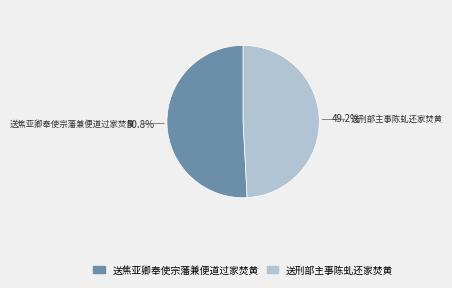

To the nearest percent, what is the difference between the 送刑部主事陈虬还家焚黄 and 送焦亚卿奉使宗藩兼便道过家焚黄 slice percentages?

2%